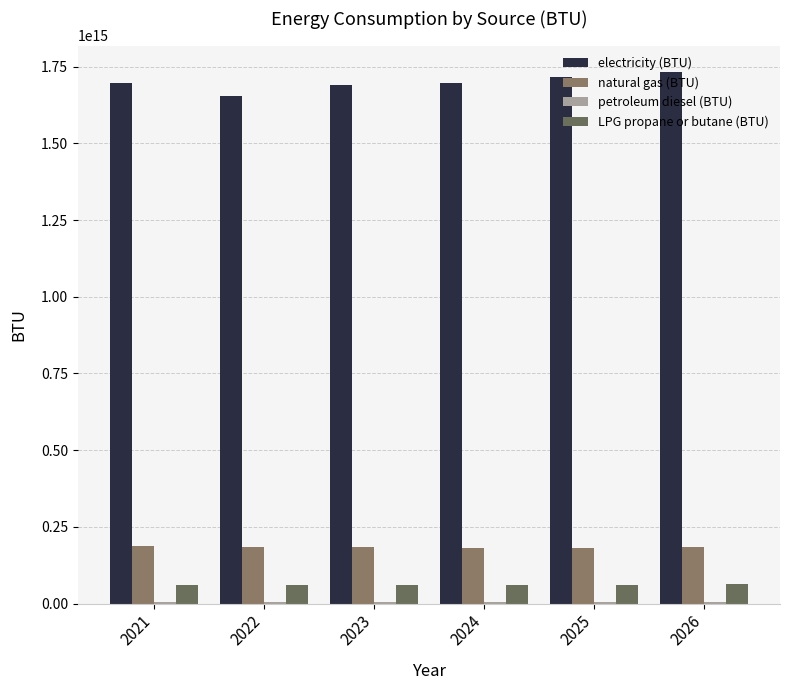

Which category has the highest value in the petroleum diesel (BTU) series?

2021